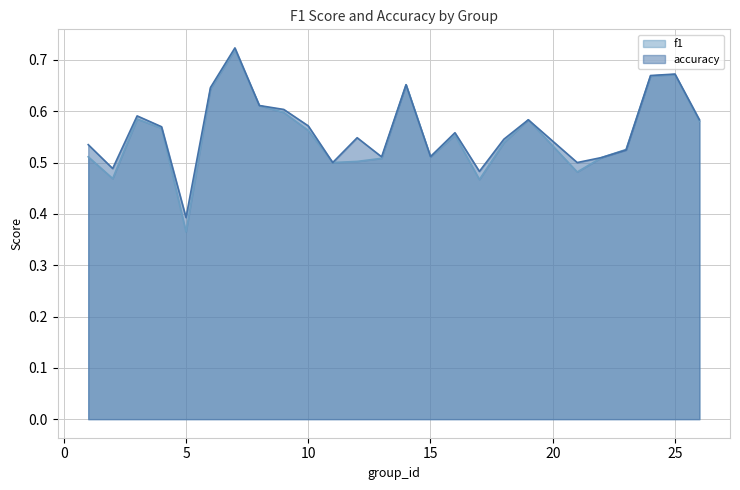

How many intersections are there between accuracy and f1?

1